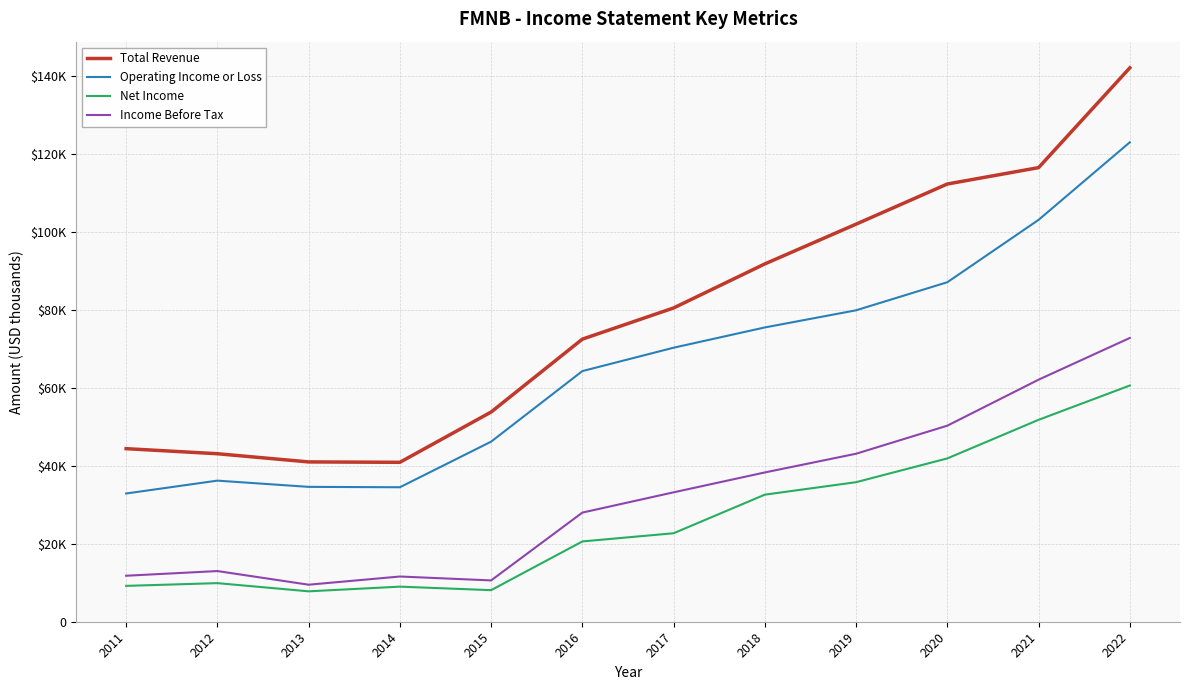

How many interior local peaks does the Operating Income or Loss series have?

1